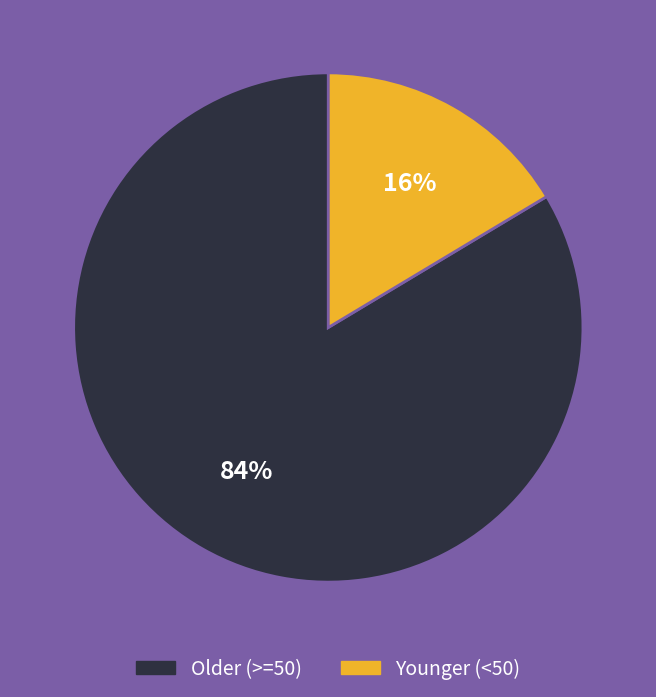

Count the number of slices in the pie.

2